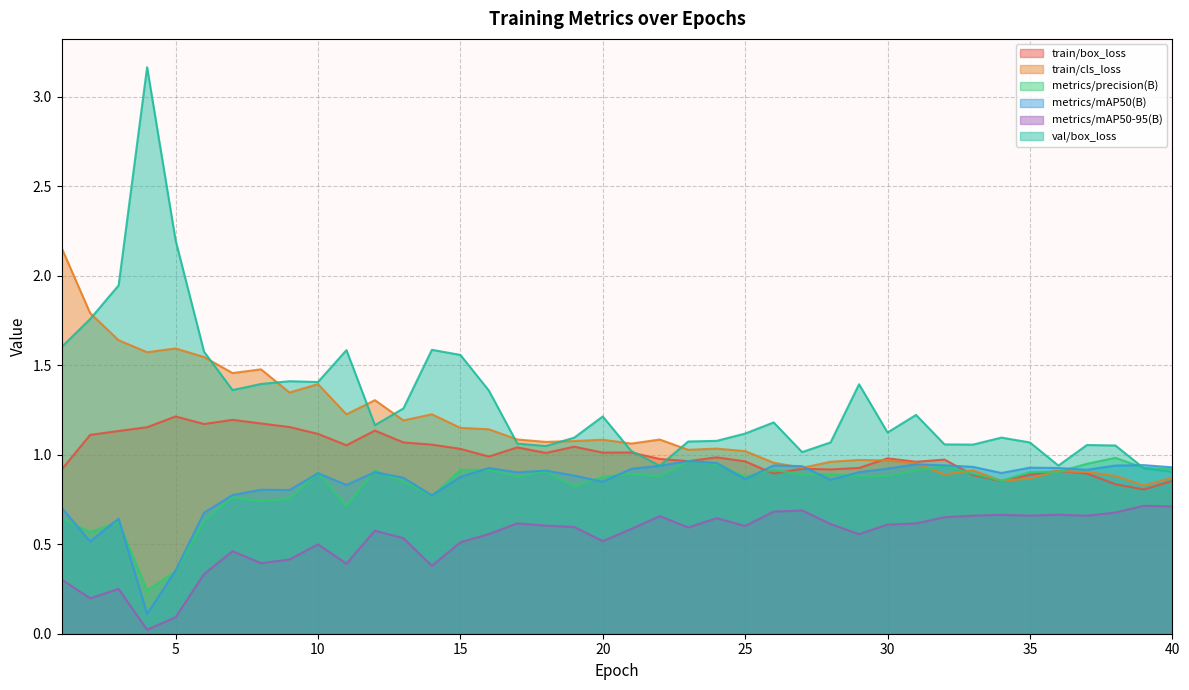

How many interior local valleys does the metrics/mAP50-95(B) series have?

11